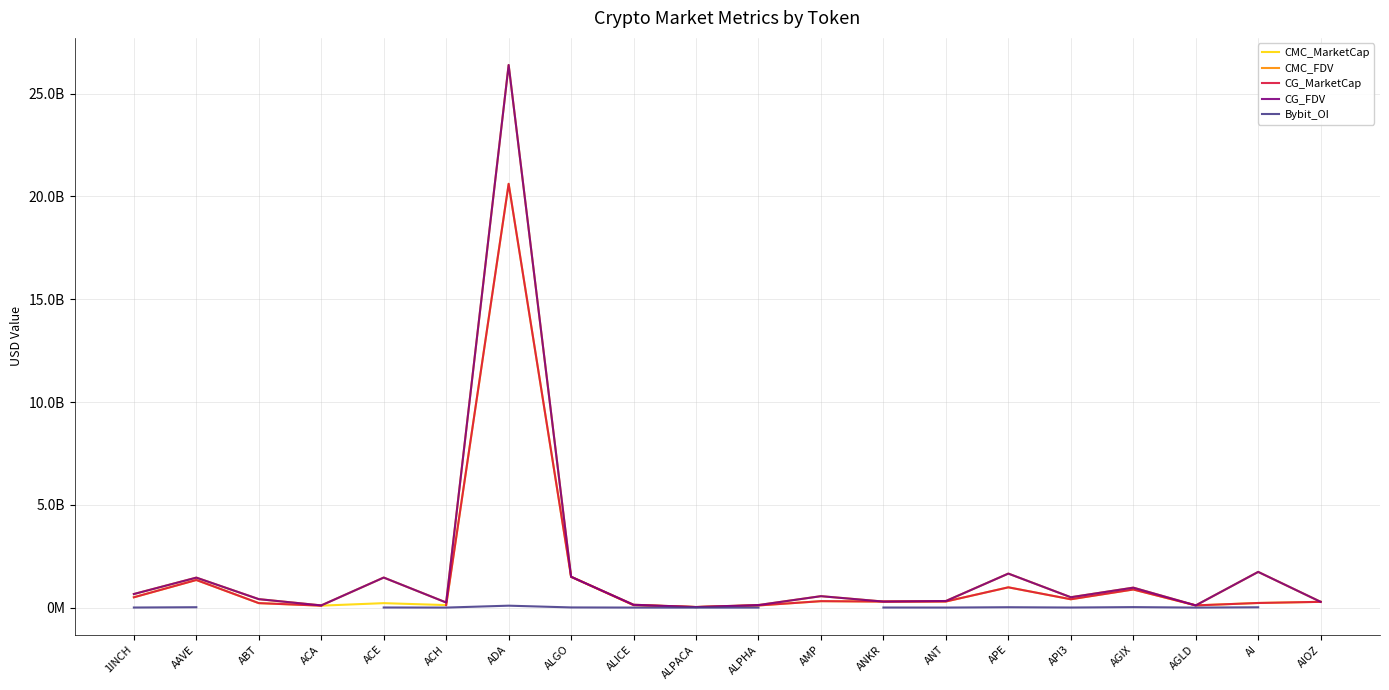

List the labels in order of Bybit_OI value, smallest first.

1INCH, AAVE, ABT, ACA, ALPACA, AGLD, ALICE, ALPHA, ACH, ANT, API3, ANKR, ACE, ALGO, AI, ADA, AMP, APE, AGIX, AIOZ